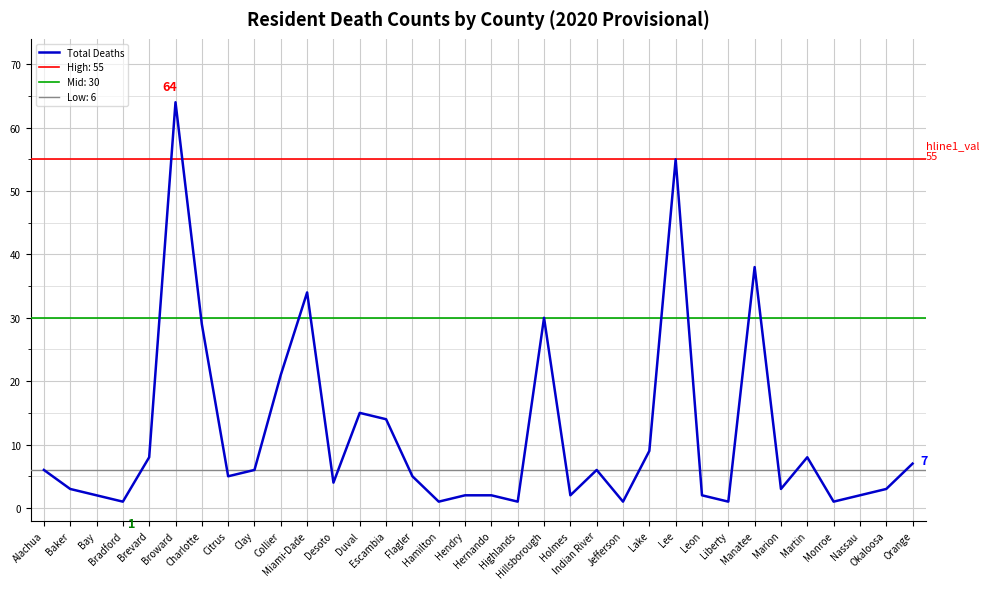

How many lines are shown in the chart?

1